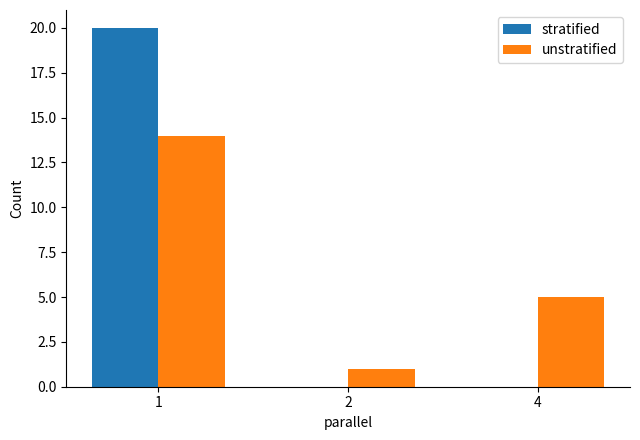

Which series changed the most between 1 and 2?

stratified